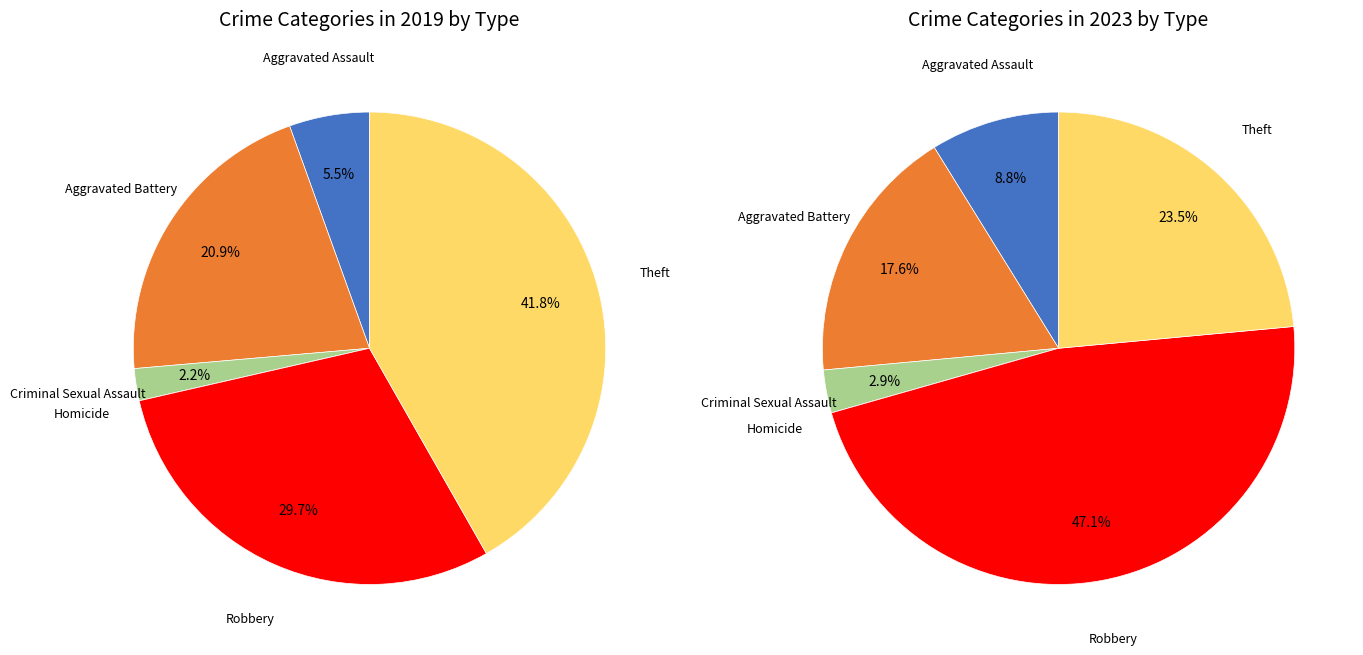

Does any single category account for the majority?

No